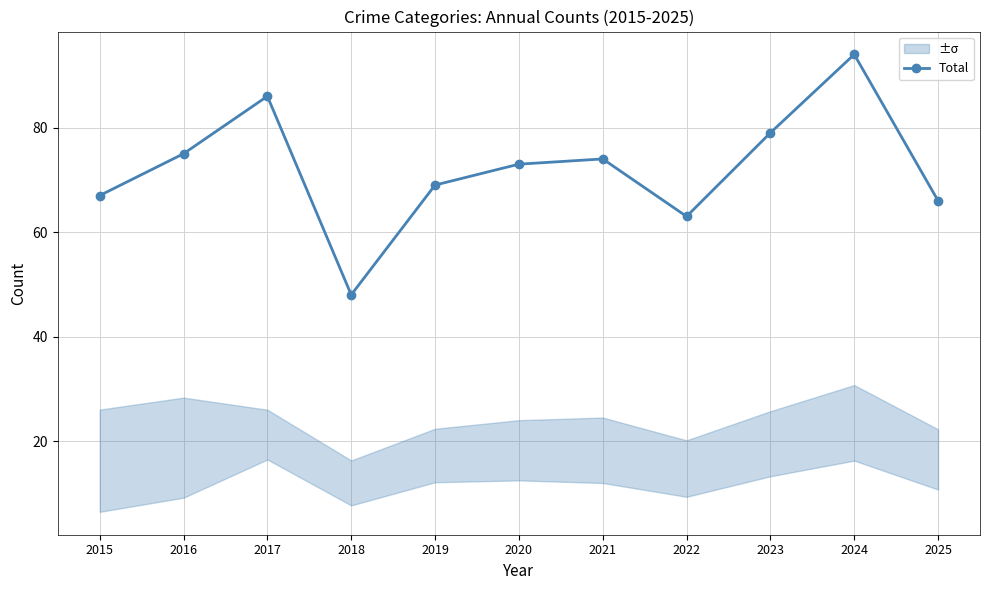

What is the average value?

72